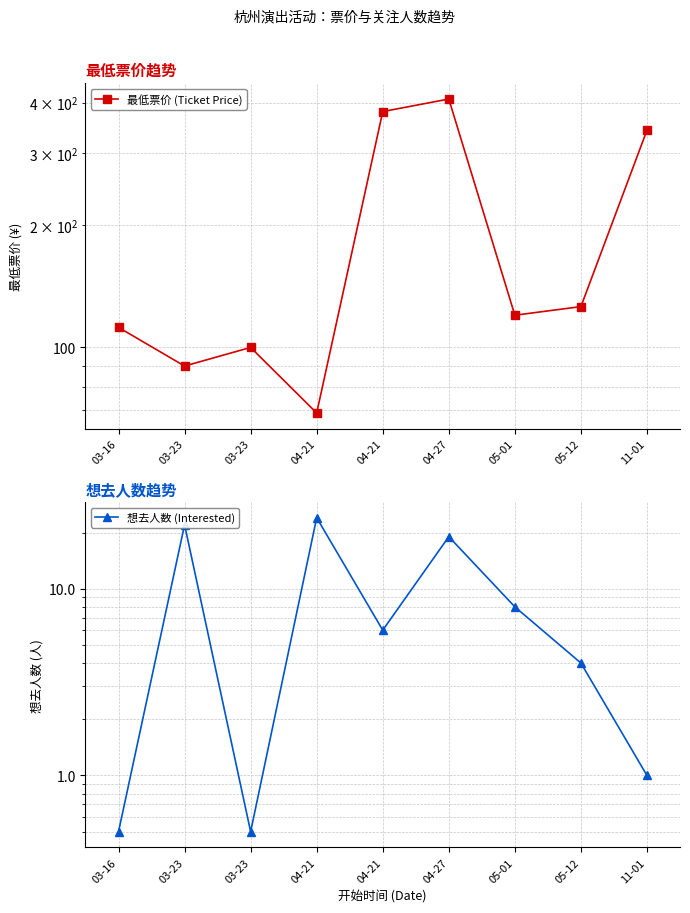

Rank the series at 11-01 from highest to lowest value.

最低票价 (Ticket Price), 想去人数 (Interested)